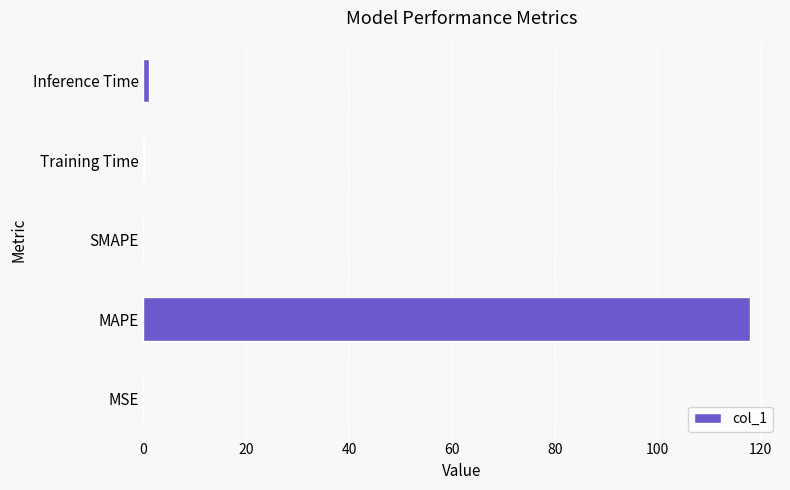

At which category does the chart reach its peak across all series?

MAPE